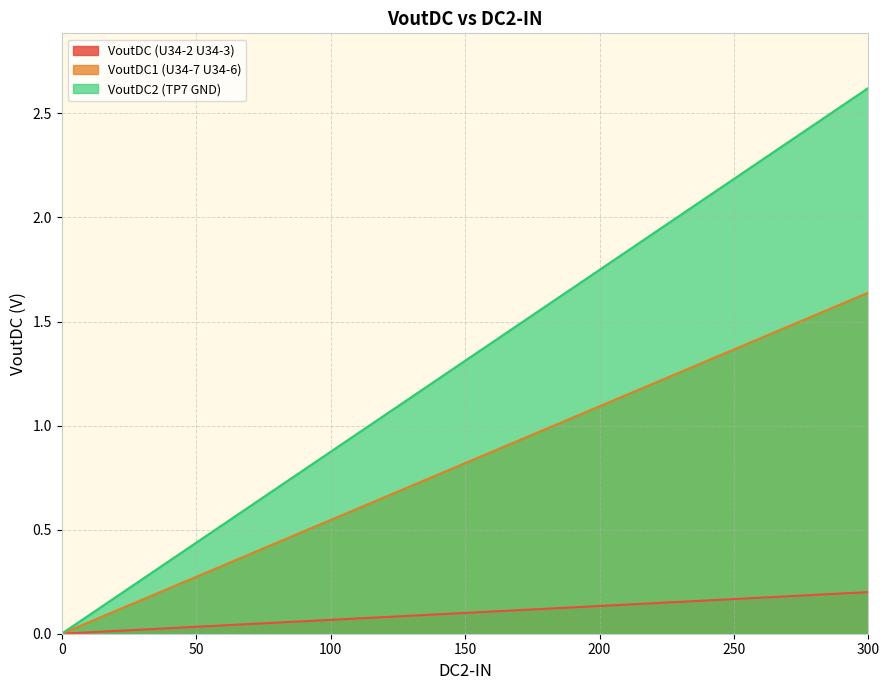

What is the greatest value displayed?

2.6